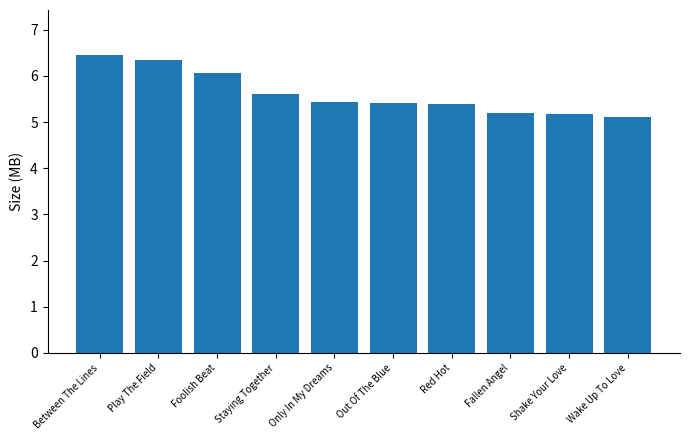

What is the minimum value shown in the chart?

5.1